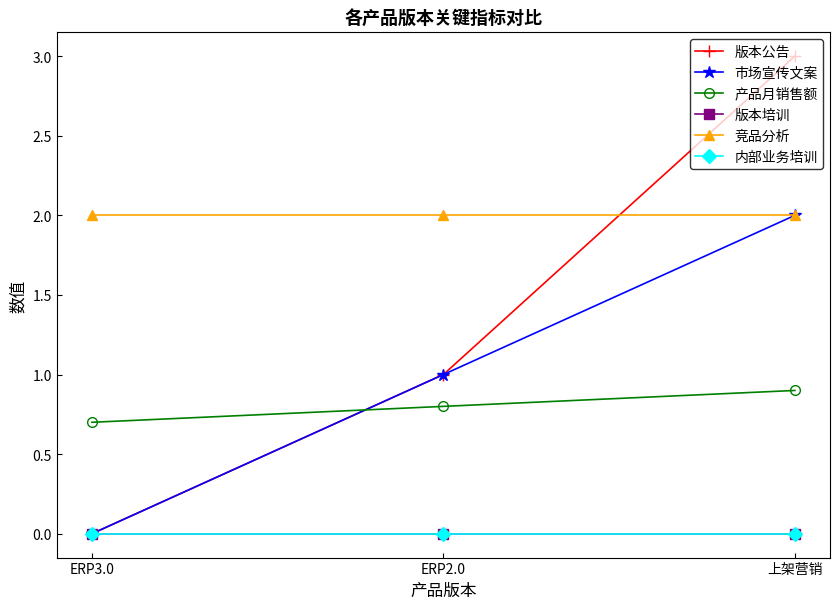

What is the maximum value shown in the chart?

3.0